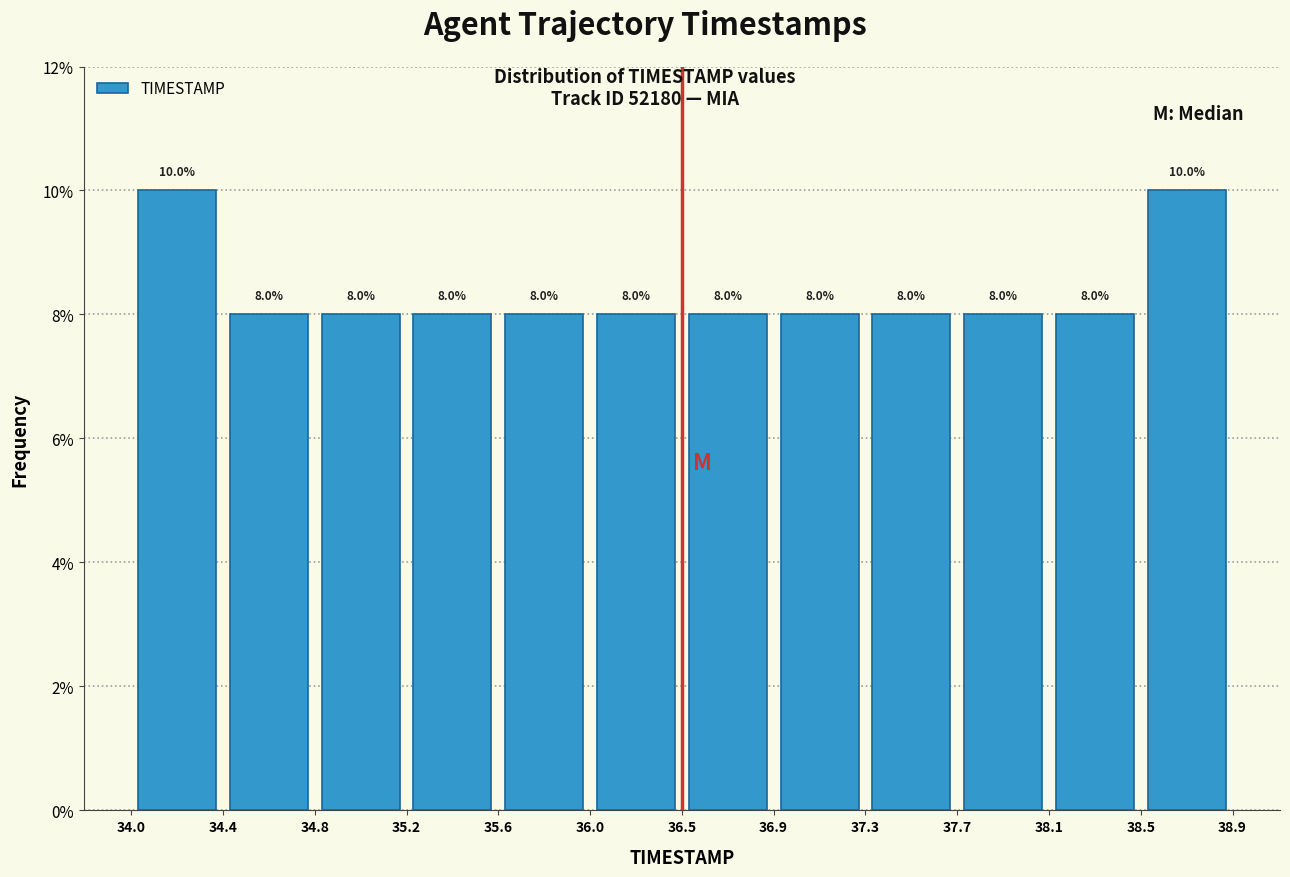

Reading left to right, transcribe this chart: for each bar, give the range it covers on the x-axis and its height.

34.0 to 34.4: 10.0
34.4 to 34.8: 8.0
34.8 to 35.2: 8.0
35.2 to 35.6: 8.0
35.6 to 36.0: 8.0
36.0 to 36.5: 8.0
36.5 to 36.9: 8.0
36.9 to 37.3: 8.0
37.3 to 37.7: 8.0
37.7 to 38.1: 8.0
38.1 to 38.5: 8.0
38.5 to 38.9: 10.0